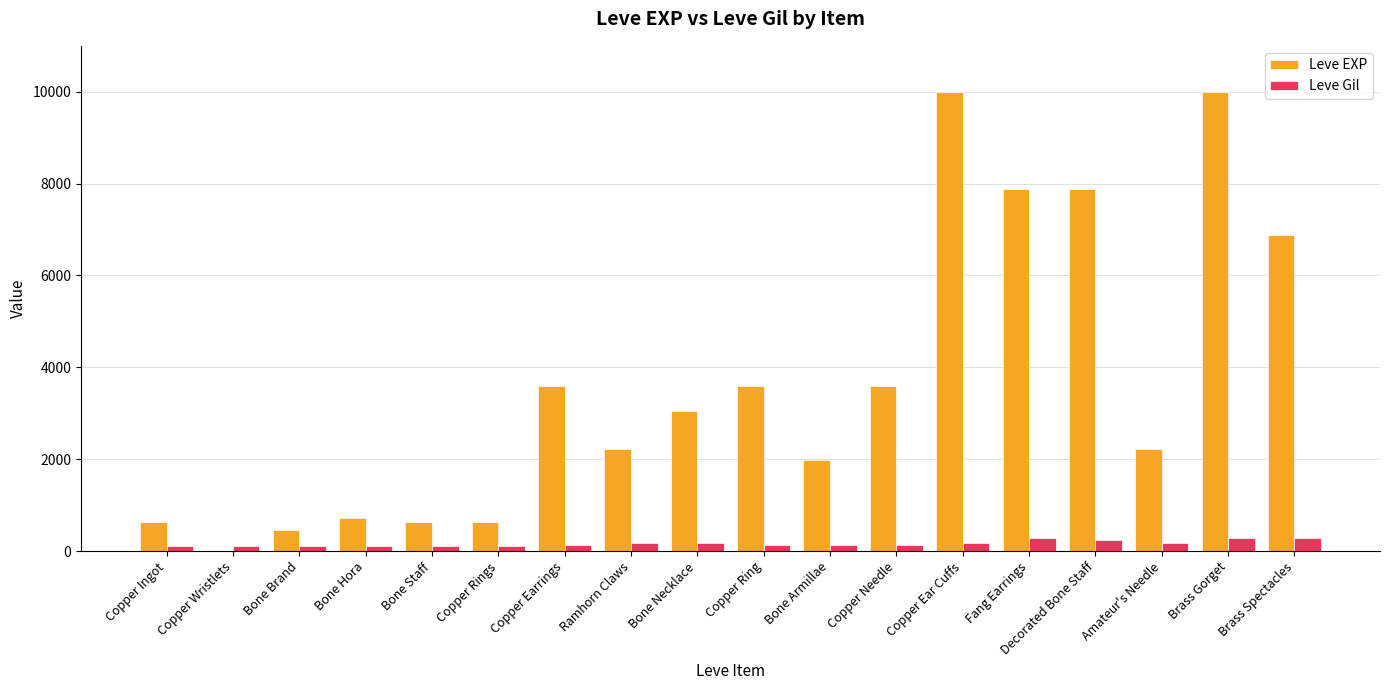

What is the sum of all Leve EXP values?

65961